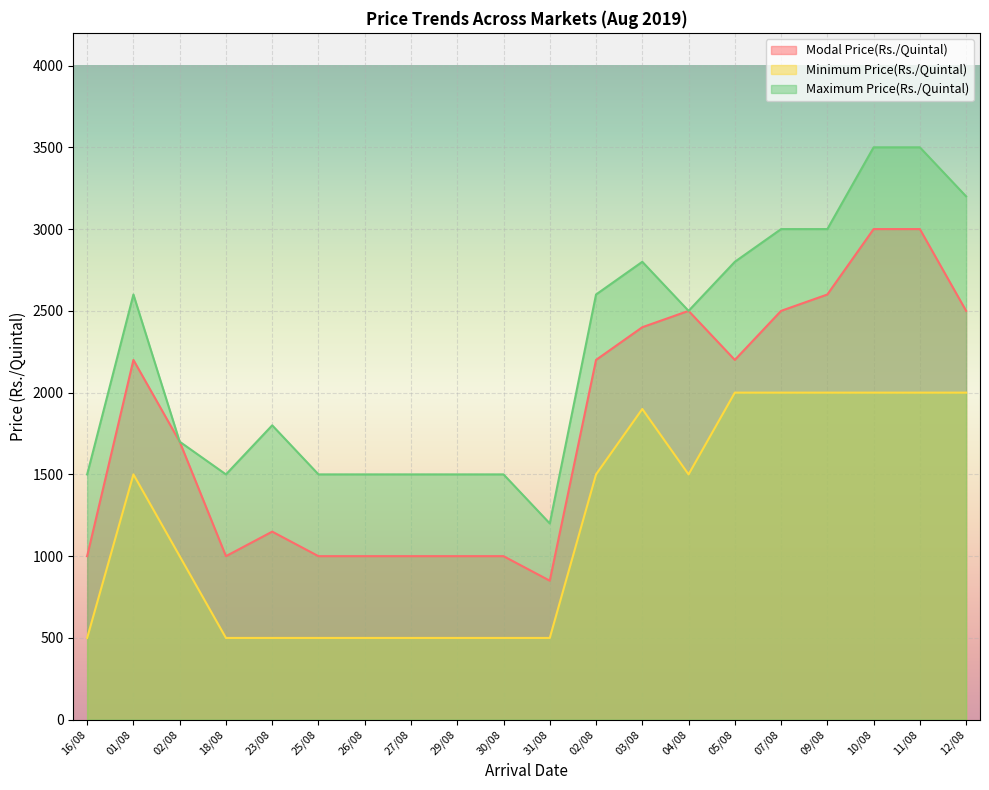

What are all the series names shown in the legend?

Modal Price(Rs./Quintal), Minimum Price(Rs./Quintal), Maximum Price(Rs./Quintal)